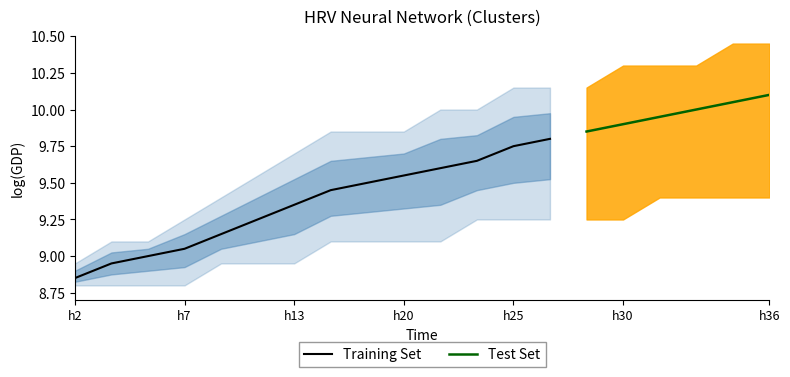

Which category has the lowest value in the Training Set series?

h2